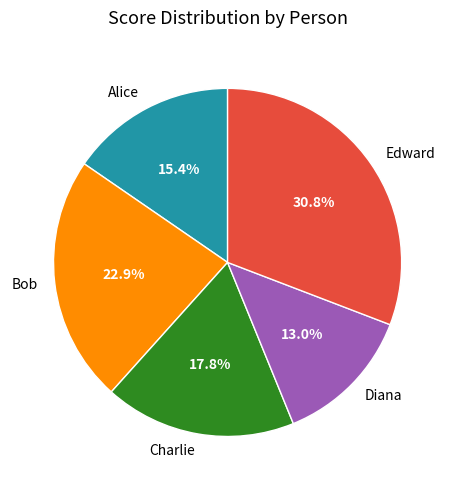

To the nearest percent, what is the average slice percentage?

20%